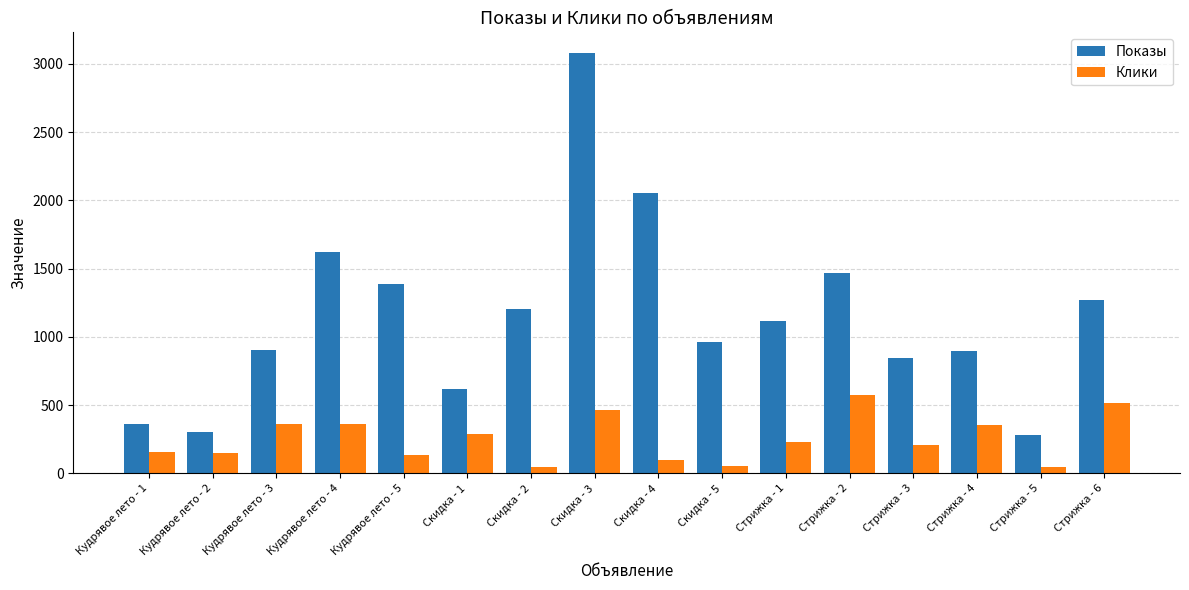

What is the sum of all Показы values?

18385